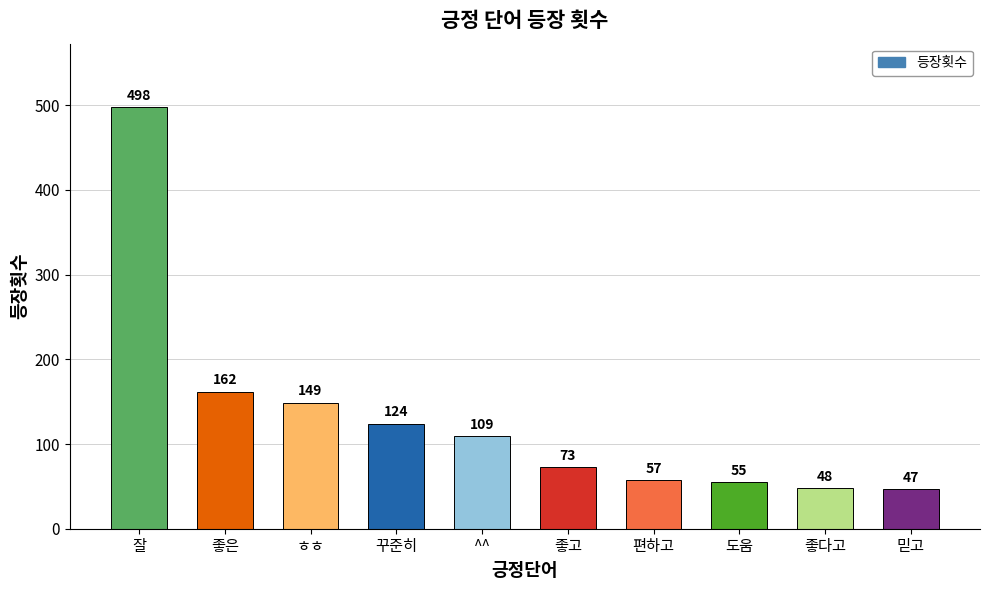

Reading left to right, extract all data points from this chart.

잘=498	좋은=162	ㅎㅎ=149	꾸준히=124	^^=109	좋고=73	편하고=57	도움=55	좋다고=48	믿고=47